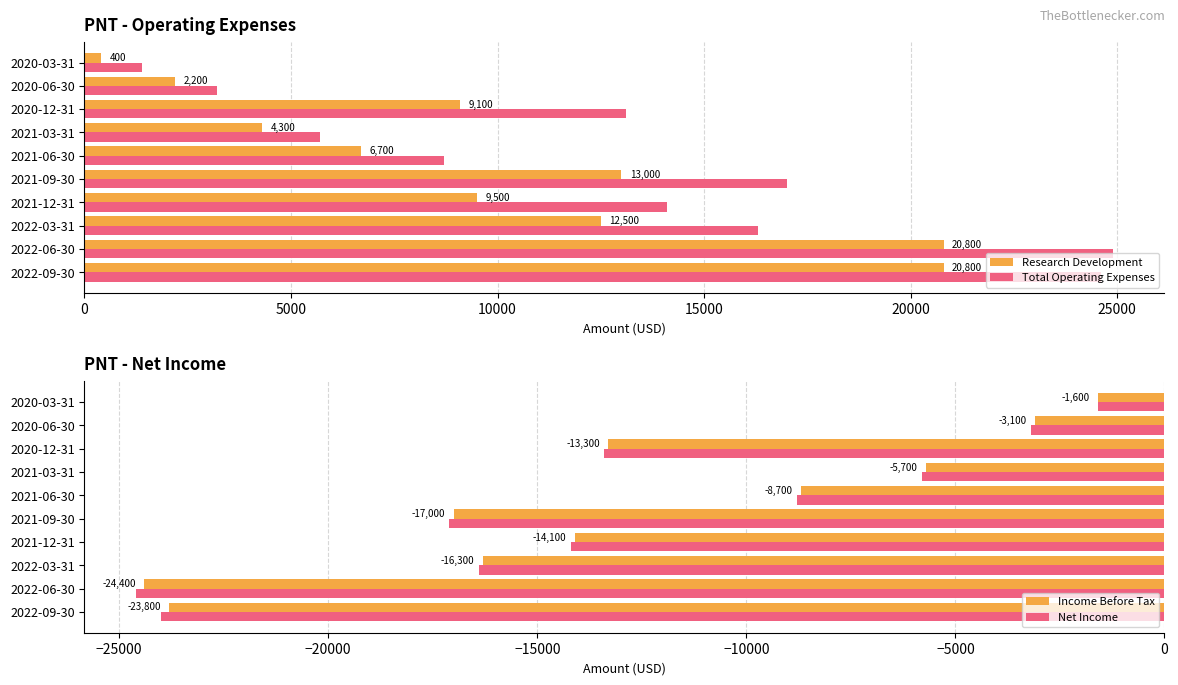

What is the value of the Research Development bar at the 3rd from the left?

12500